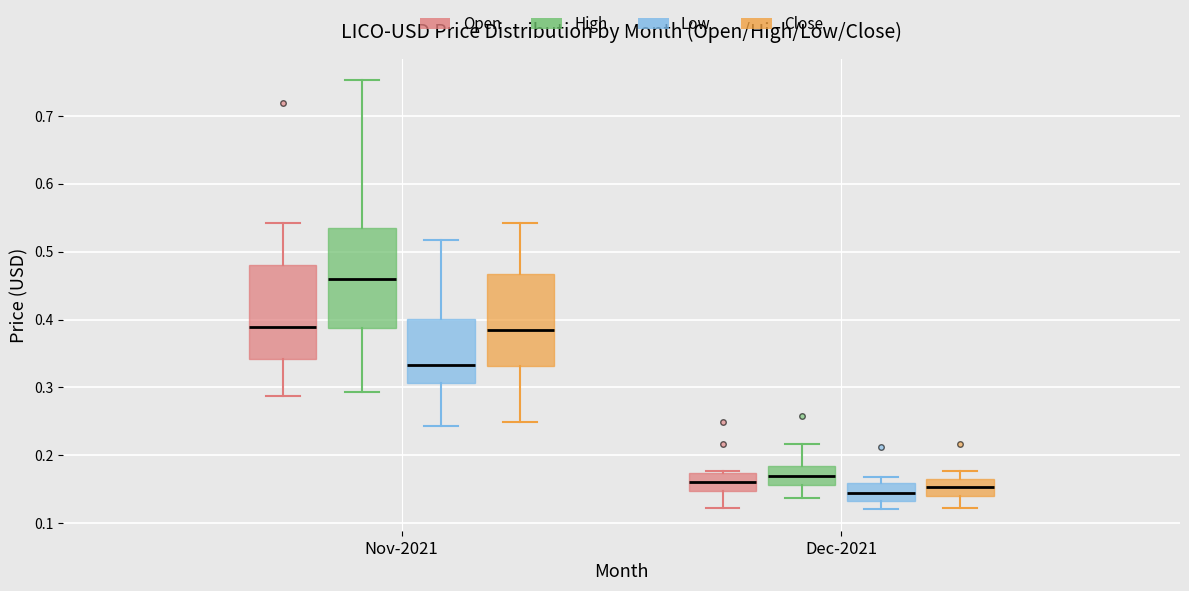

Reading left to right, transcribe this box plot: for each box, give where its median line is, the range the box spans, and where its two whiskers end, as read against the y-axis. The values are not printed on the chart, so give them approximately, as read against the axis.

Nov-2021 (Open): median 0.39, box 0.34 to 0.48, whiskers 0.29 to 0.54
Nov-2021 (High): median 0.46, box 0.39 to 0.53, whiskers 0.29 to 0.75
Nov-2021 (Low): median 0.33, box 0.31 to 0.40, whiskers 0.24 to 0.52
Nov-2021 (Close): median 0.39, box 0.33 to 0.47, whiskers 0.25 to 0.54
Dec-2021 (Open): median 0.16, box 0.15 to 0.17, whiskers 0.12 to 0.18
Dec-2021 (High): median 0.17, box 0.16 to 0.18, whiskers 0.14 to 0.22
Dec-2021 (Low): median 0.15, box 0.13 to 0.16, whiskers 0.12 to 0.17
Dec-2021 (Close): median 0.15, box 0.14 to 0.17, whiskers 0.12 to 0.18